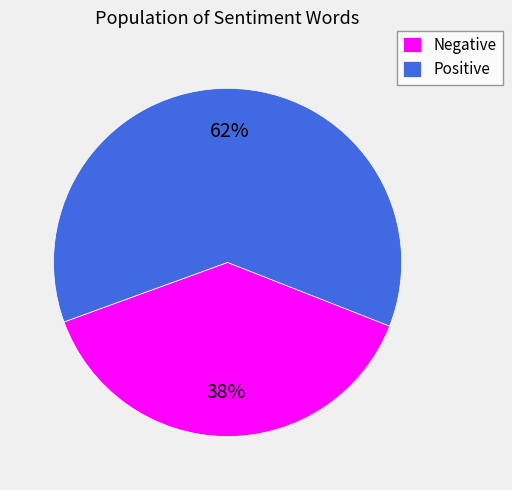

Combined, do Positive and Negative account for over 50%?

Yes